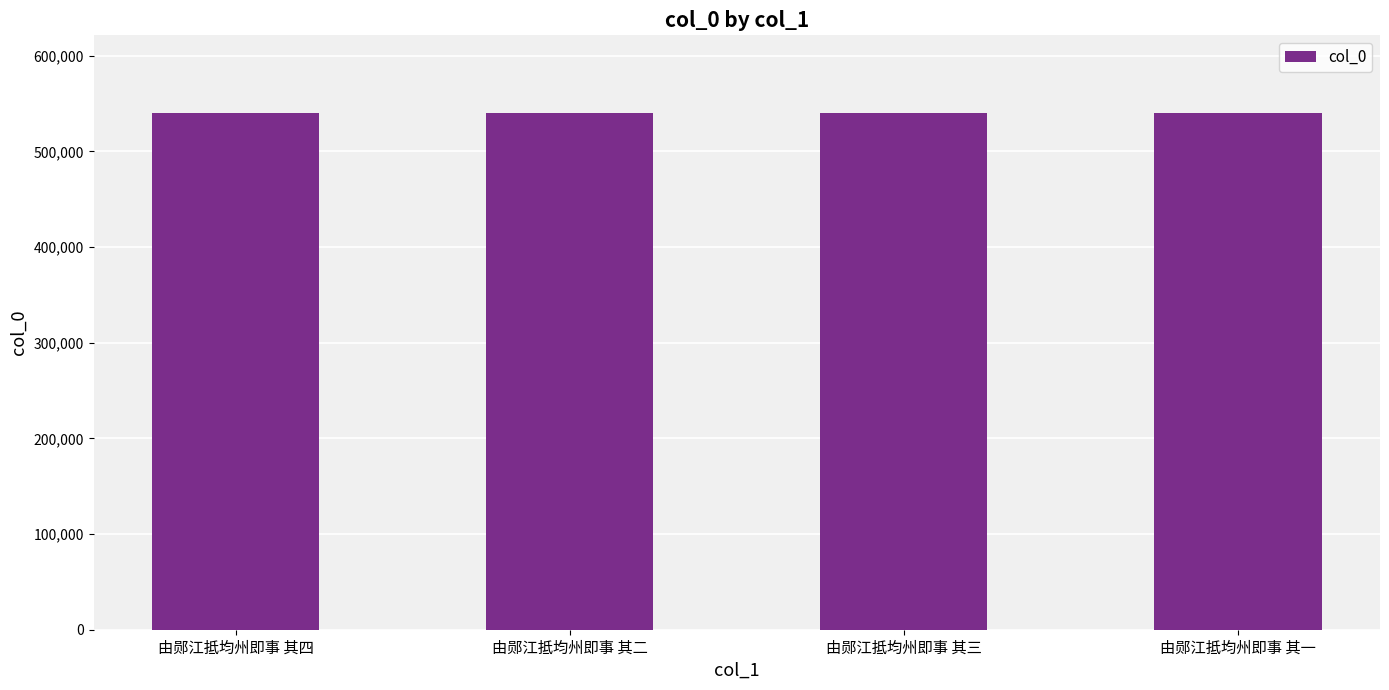

How many values are below 540371?

2